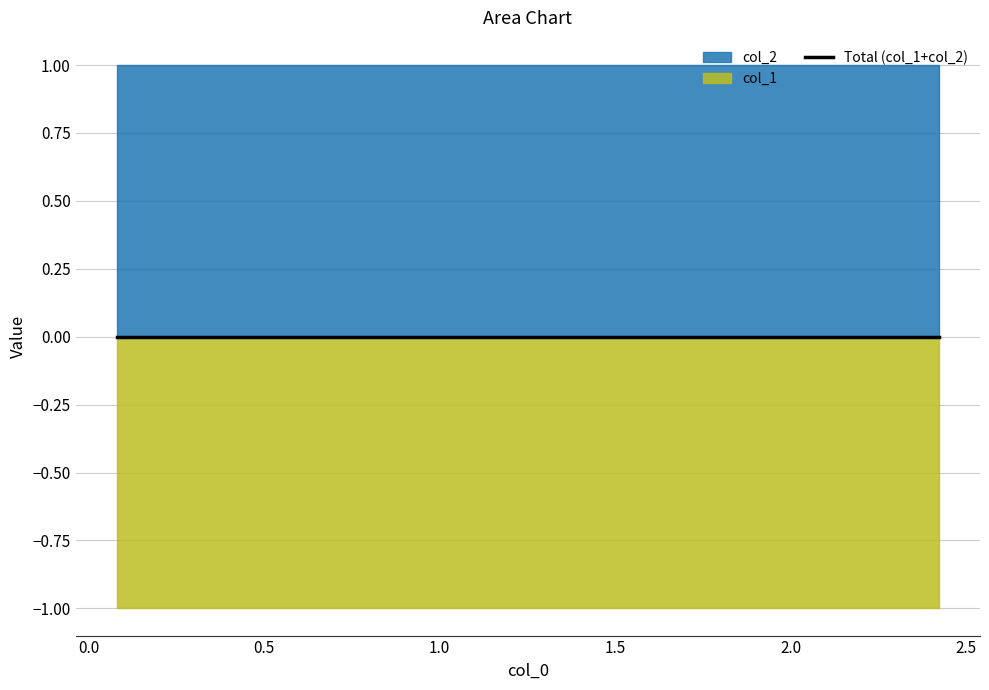

Does the chart display data point markers on the line(s)?

No